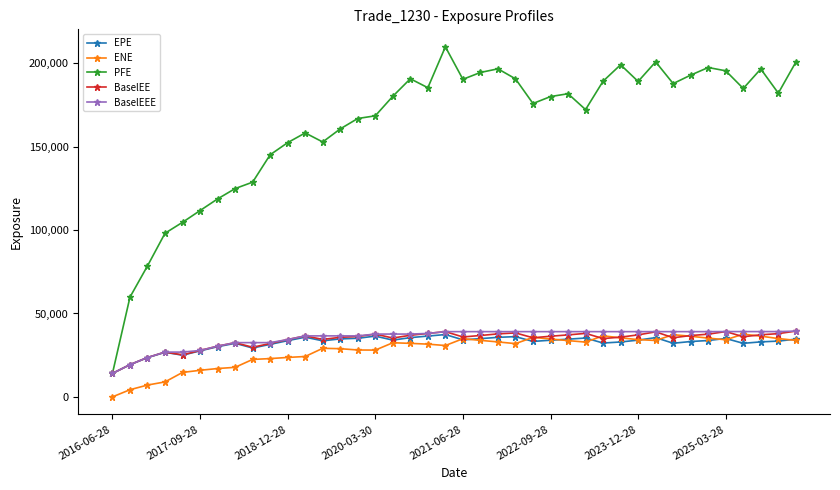

What is the maximum value for BaselEEE?

39433.2